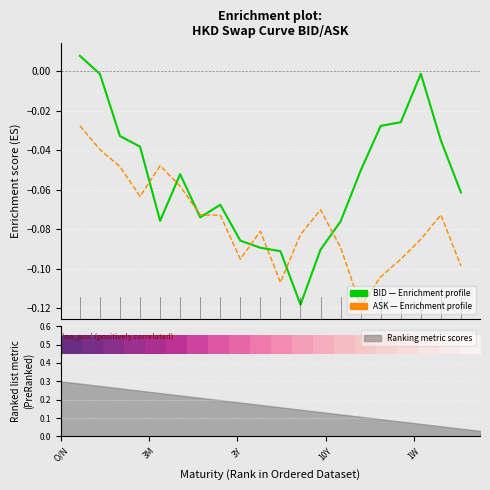

Where is Enrichment profile (ASK) nearest to the value 0?

O/N